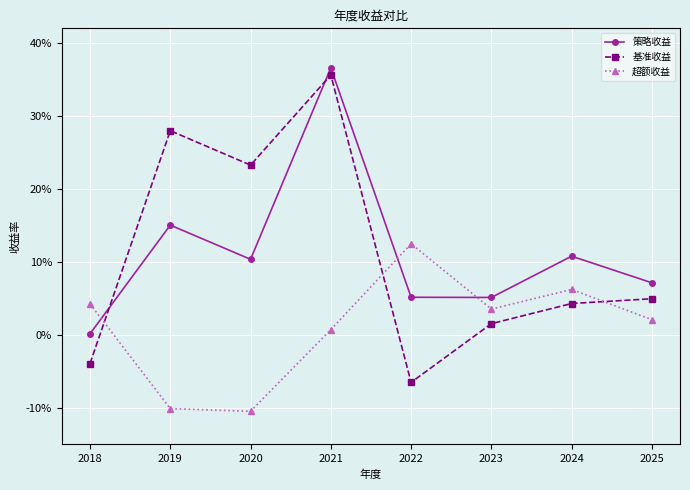

What is the minimum value shown in the chart?

-0.1